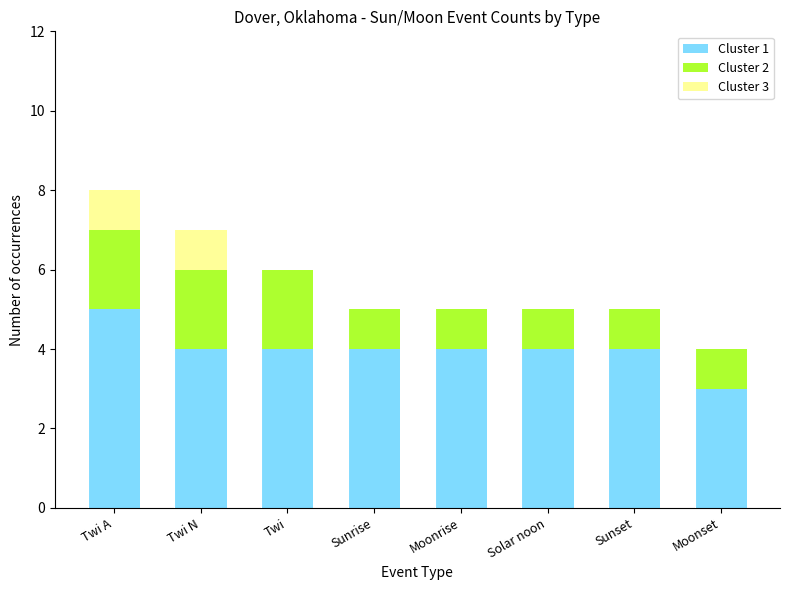

At which label does Cluster 1 reach its peak?

Twi A